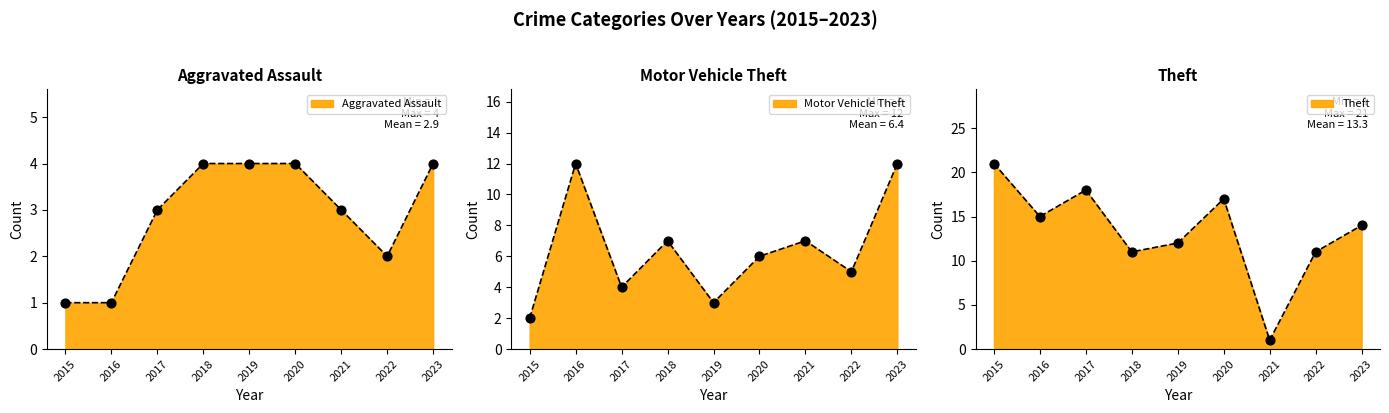

Which series contains the lowest Y value?

Aggravated Assault